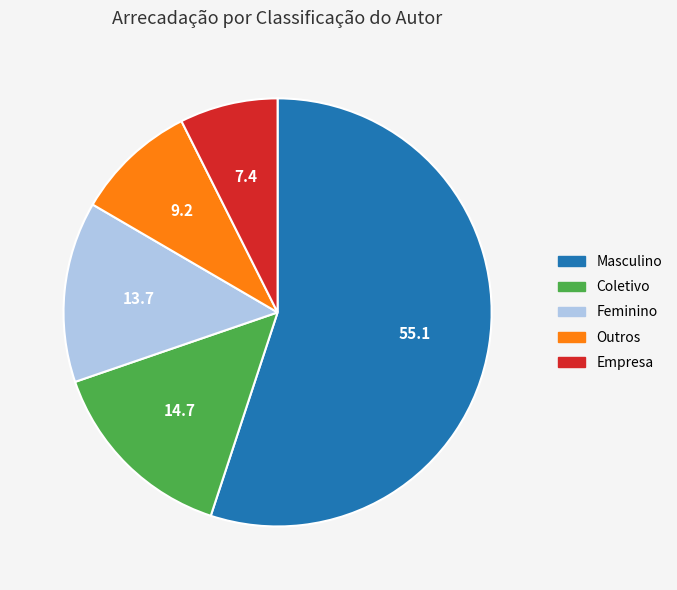

Is it true that Feminino is 25% of the pie?

False